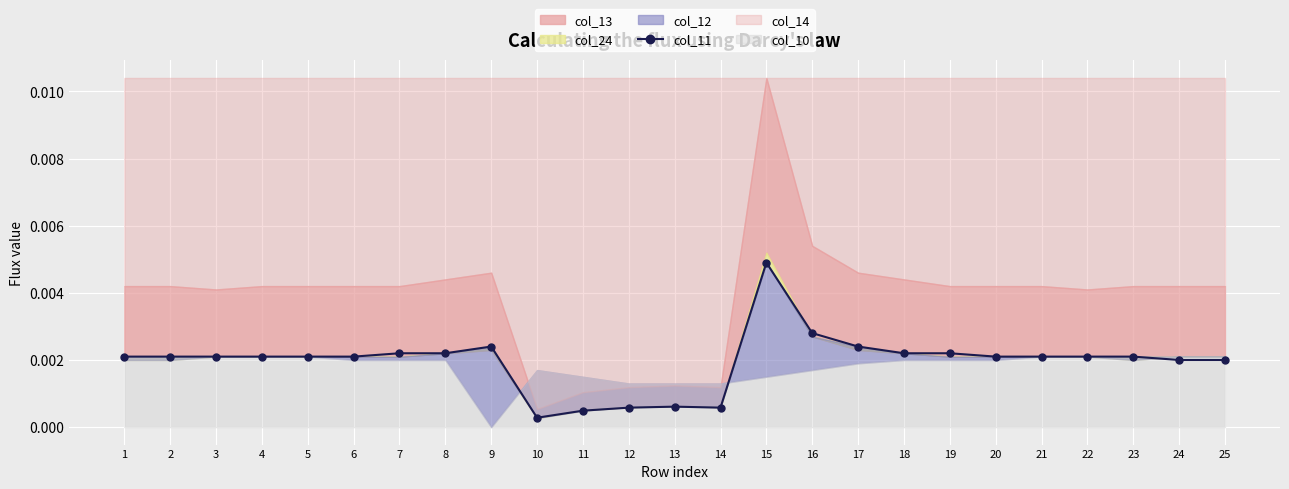

Which category has the highest value in the col_11 series?

15